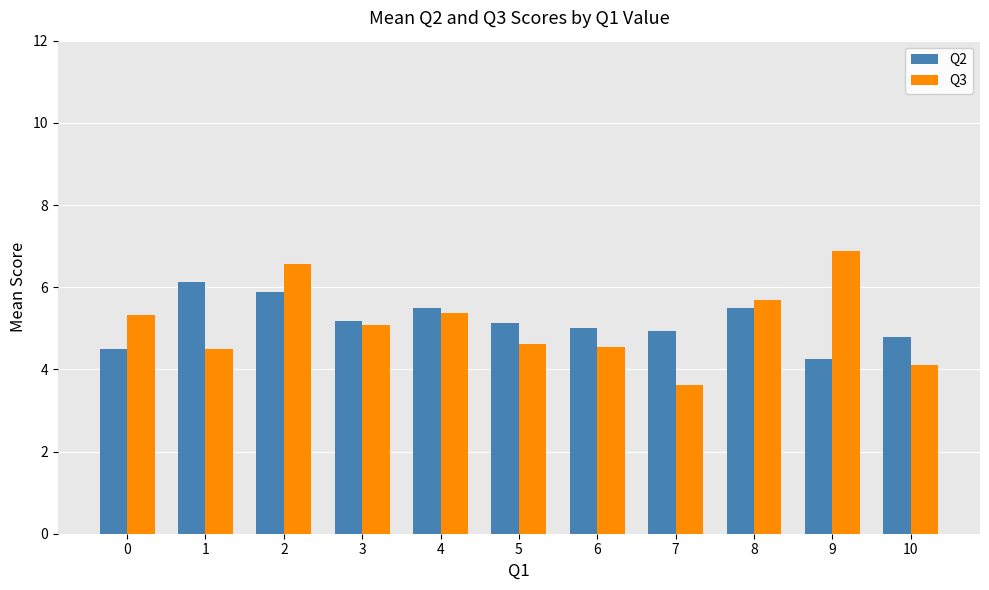

At which category does the chart reach its minimum across all series?

7